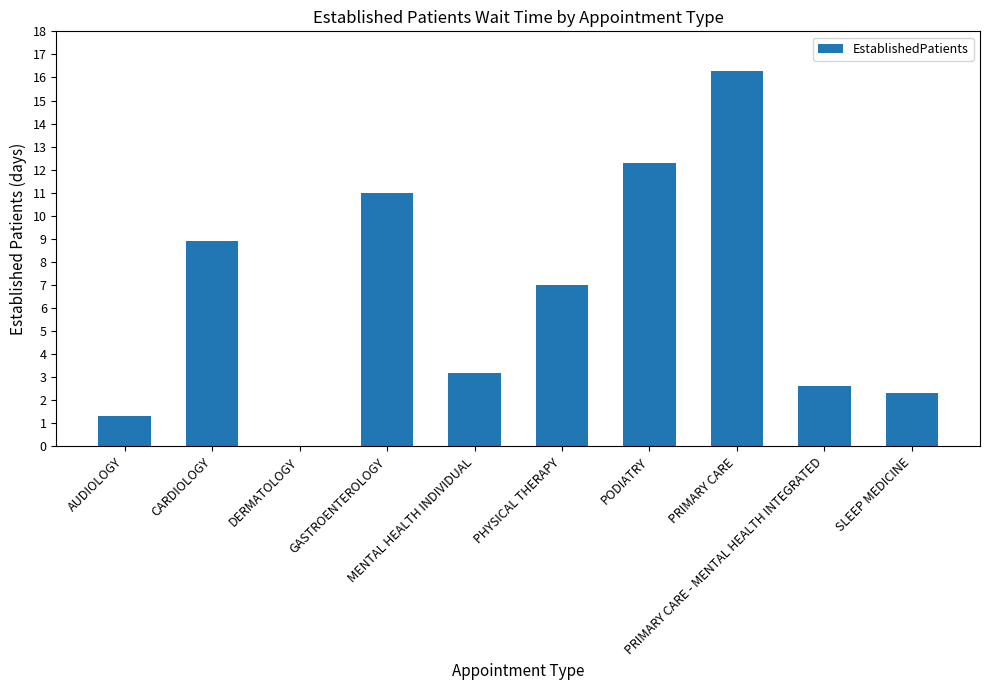

How many series are shown in this chart?

1